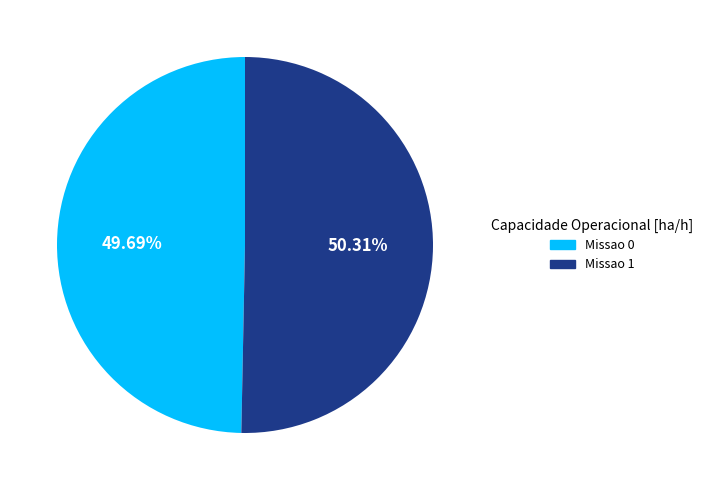

Which category has the smallest portion of the pie?

Missao 0